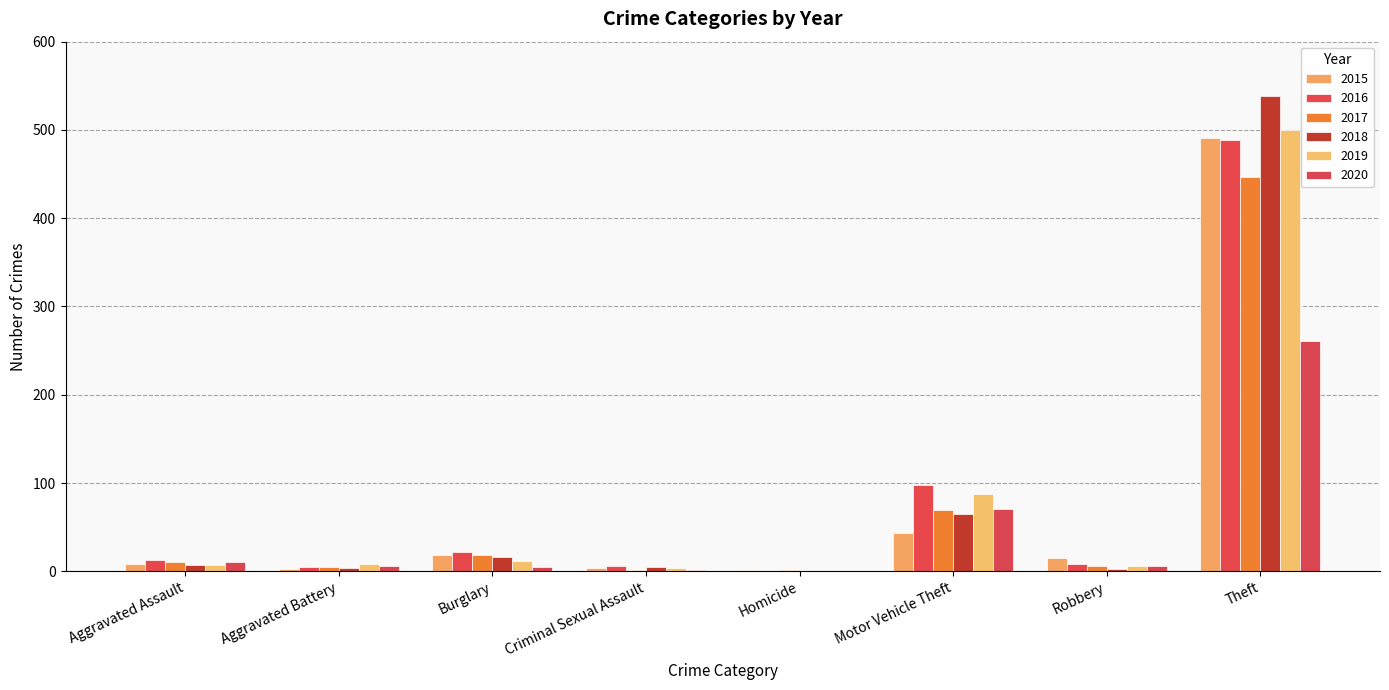

Which series changed the most between Burglary and Criminal Sexual Assault?

2016